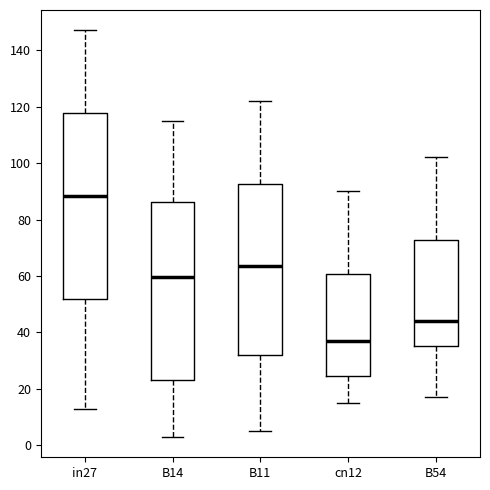

Reading left to right, read every box against the y-axis: the position of its median line, the range the box covers, and the ends of its whiskers. The values are not printed on the chart, so give them approximately, as read against the axis.

in27: median 88, box 52 to 118, whiskers 14 to 148
B14: median 60, box 24 to 86, whiskers 4 to 116
B11: median 64, box 32 to 92, whiskers 6 to 122
cn12: median 38, box 24 to 60, whiskers 16 to 90
B54: median 44, box 36 to 72, whiskers 18 to 102